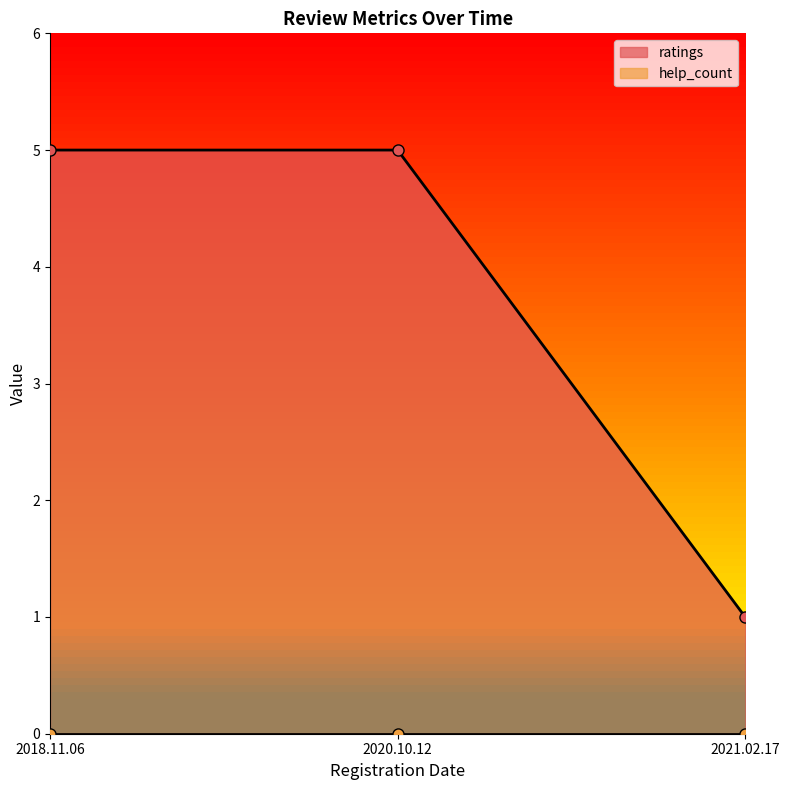

At which category is the sum across all series the highest?

2020.10.12